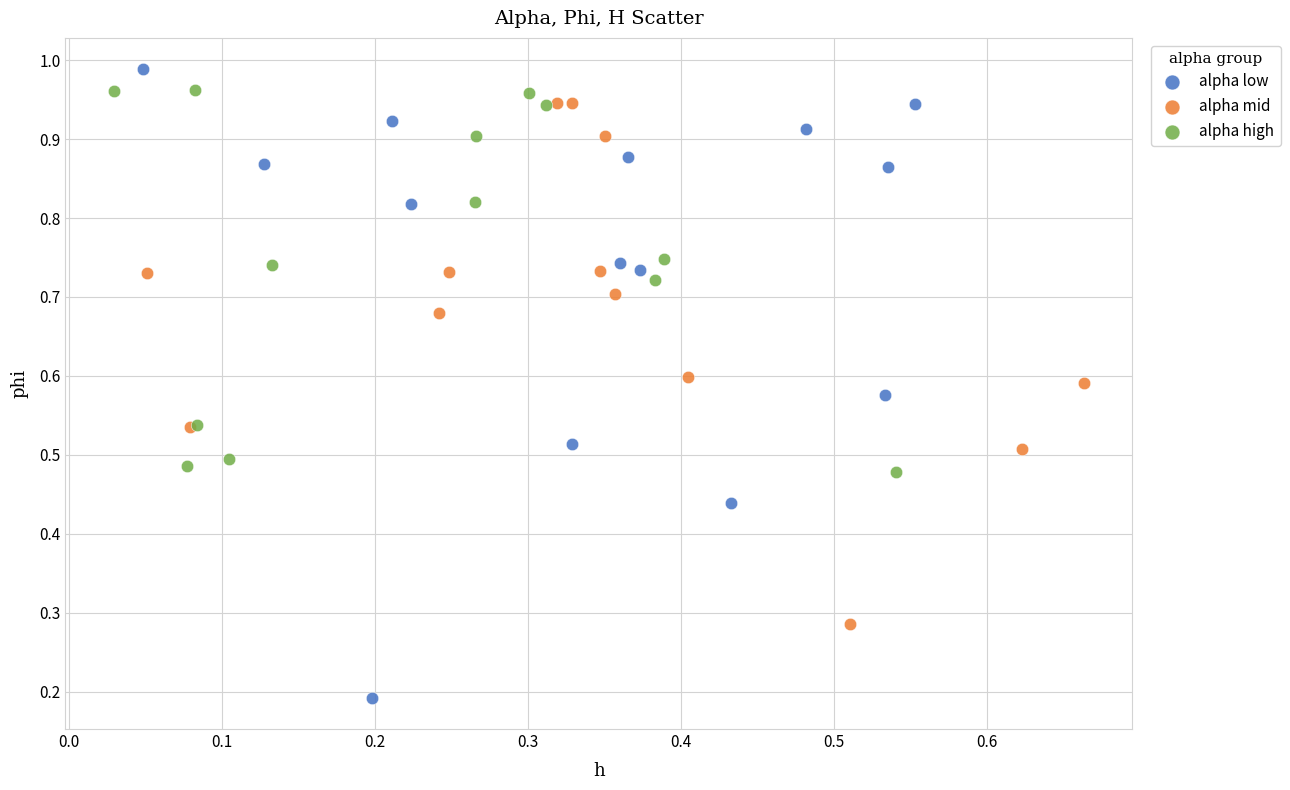

Which series has the largest Y range (max minus min)?

alpha low